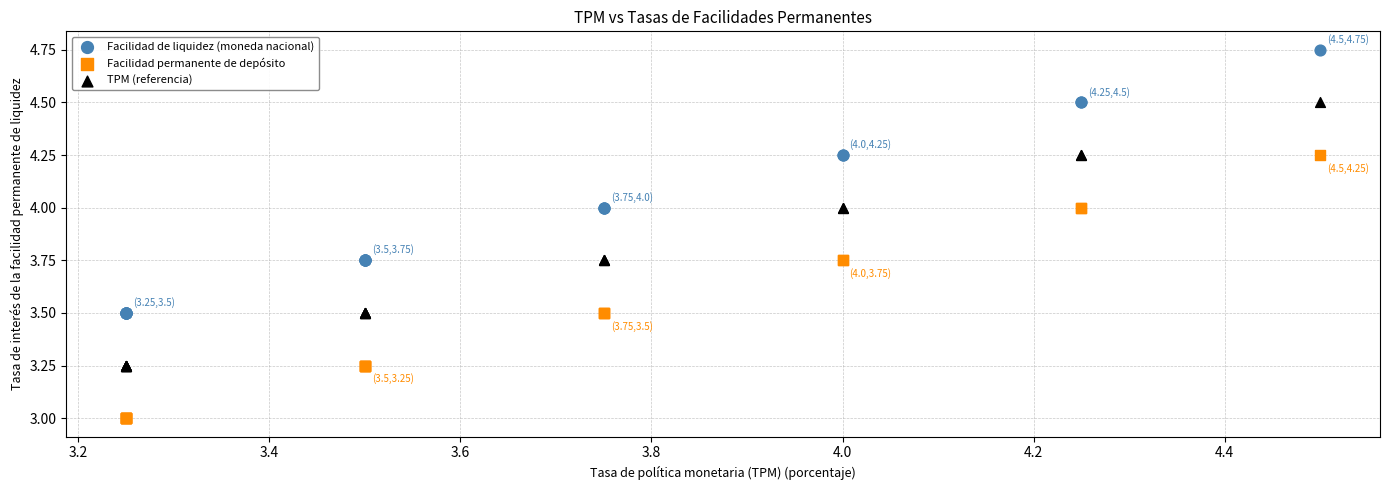

What is the X range (max minus min) for the scatter plot?

1.2